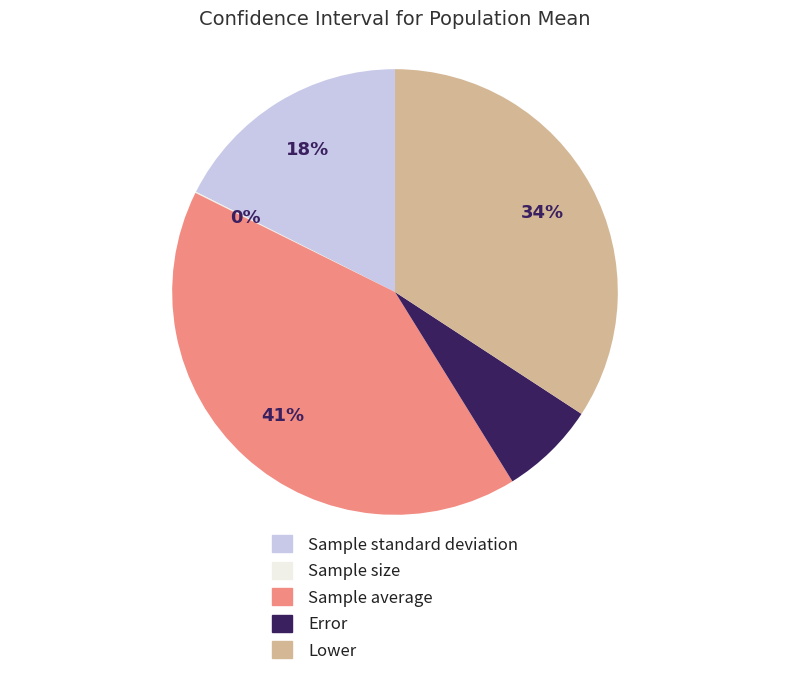

Is the sum of Sample average and Lower greater than half?

Yes